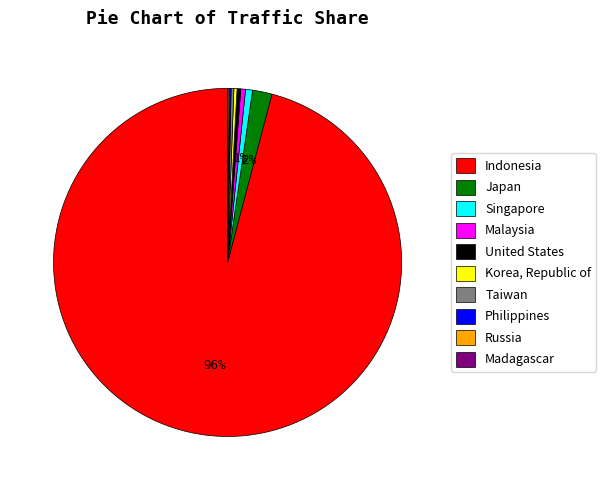

Which slice is the largest?

Indonesia